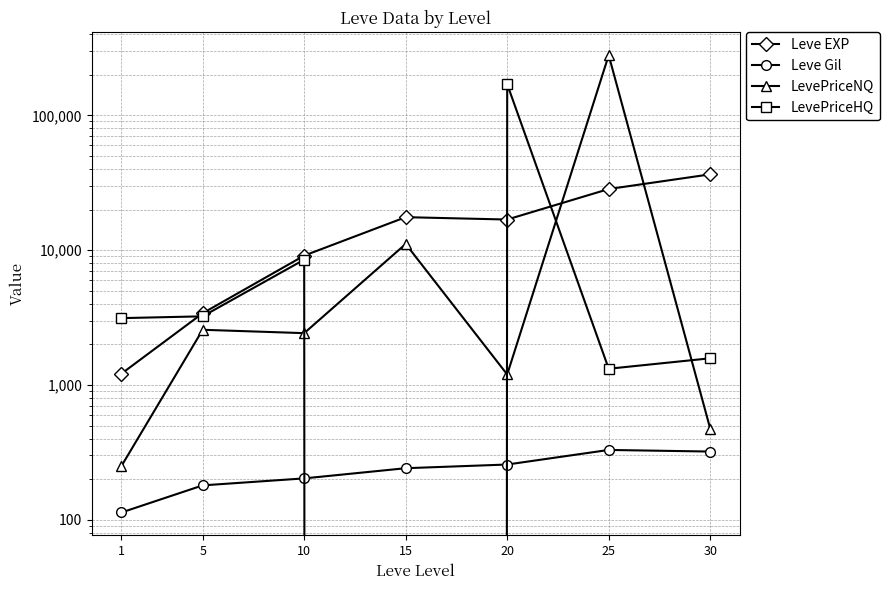

Reading left to right, what are all the values shown in this chart?

Leve EXP: 1213.3	3405.0	9106.7	17563.3	16865.0	28393.3	36492.5
Leve Gil: 113.3	180.0	202.8	241.3	257.0	329.7	320.8
LevePriceNQ: 250.8	2566.4	2423.0	11111.1	1196.1	279095.4	474.1
LevePriceHQ: 3131.4	3229.3	8503.7	0.0	170205.0	1319.2	1577.2